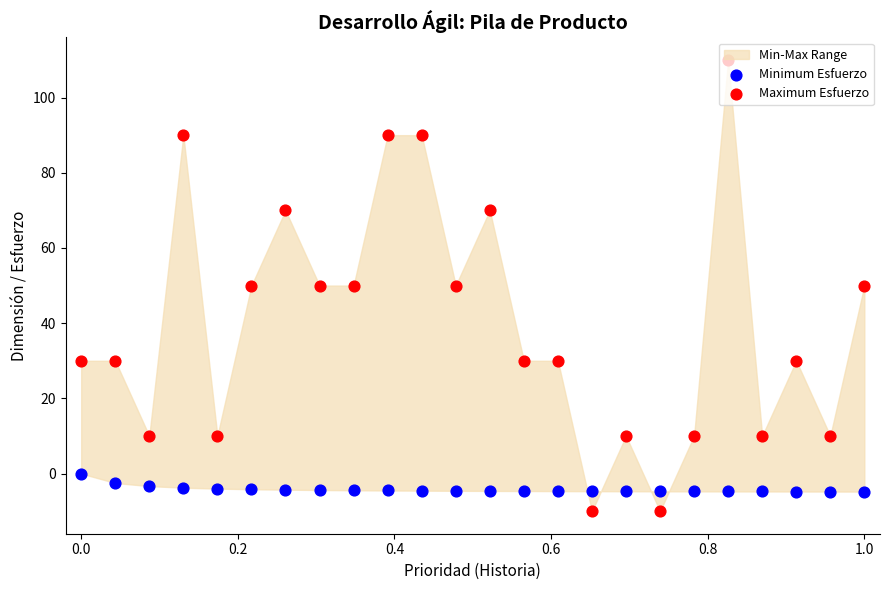

What are all the series names shown in the legend?

Minimum Esfuerzo, Maximum Esfuerzo